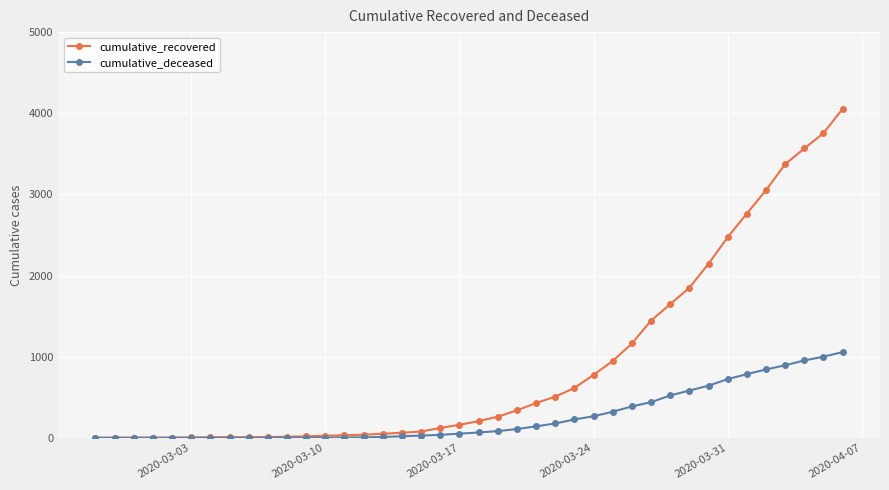

What is the highest value of the cumulative_deceased series?

1057